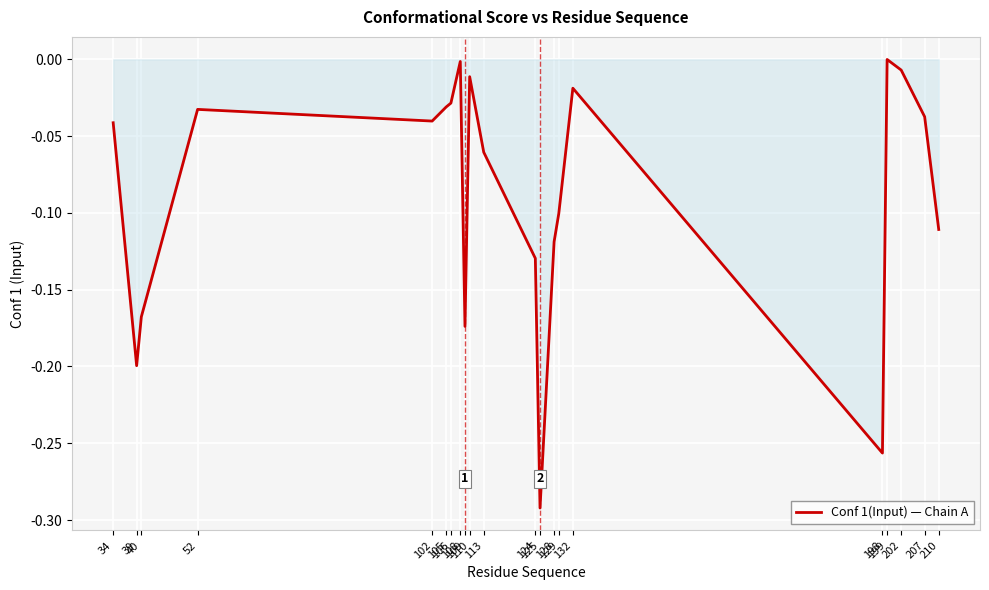

What is the value of the 21st point from the left?

-0.1